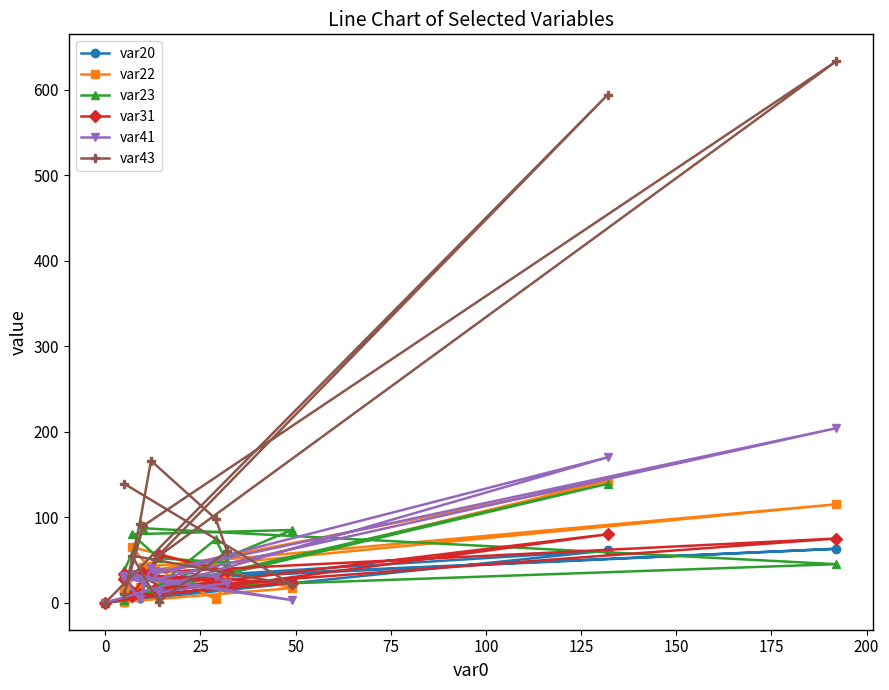

Is the value of var43 at 50 greater than the value of var41 at 13?

Yes